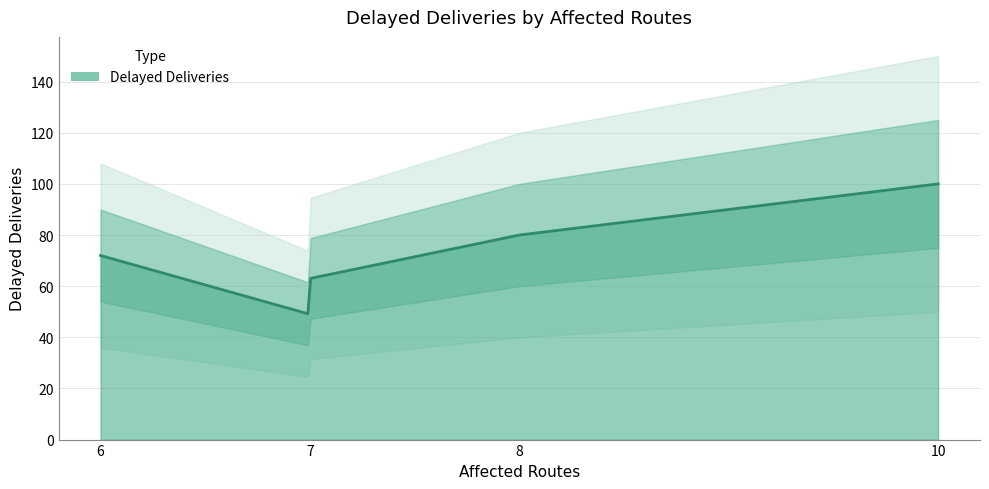

Which label corresponds to the largest value in the chart?

10